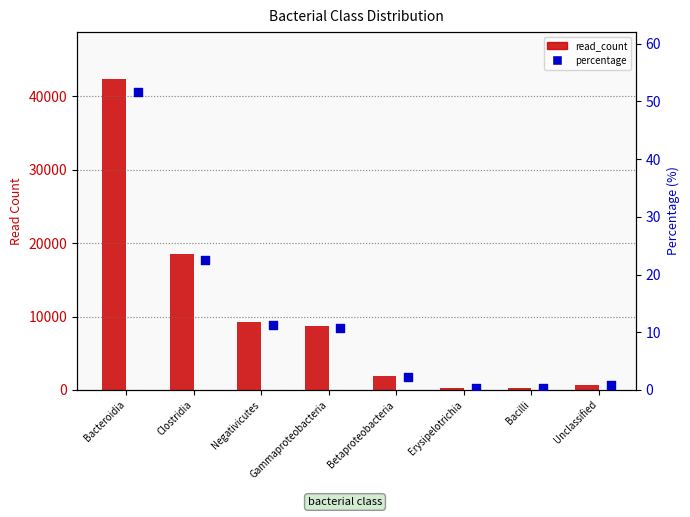

Which series has the largest Y range (max minus min)?

read_count